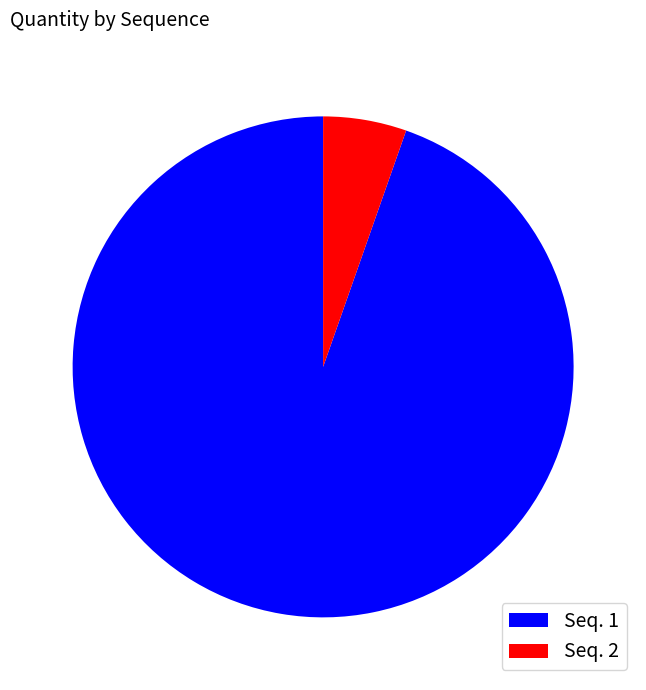

Count the number of slices in the pie.

2